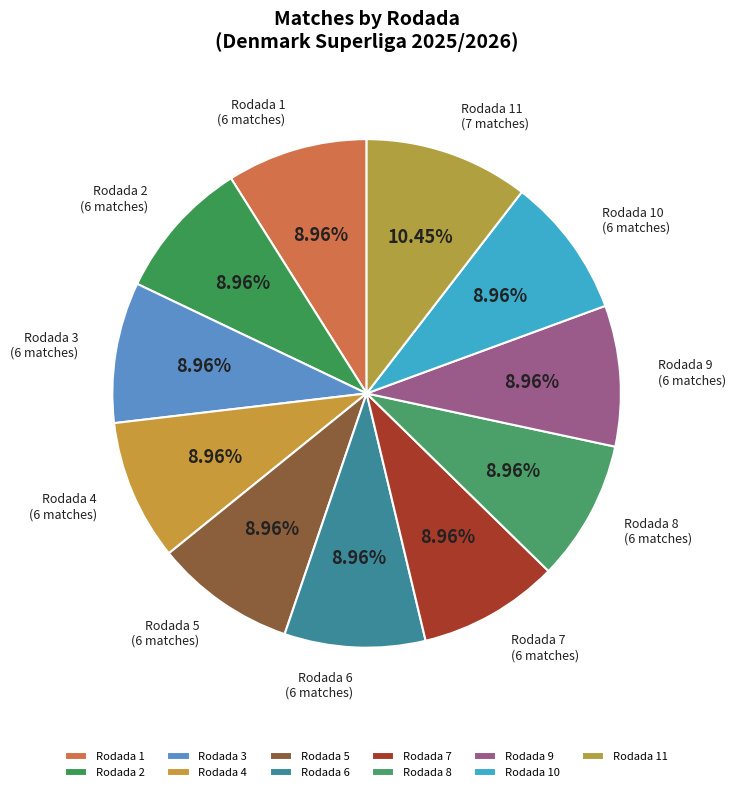

To the nearest percent, what is the combined percentage of Rodada 2 and Rodada 5?

18%